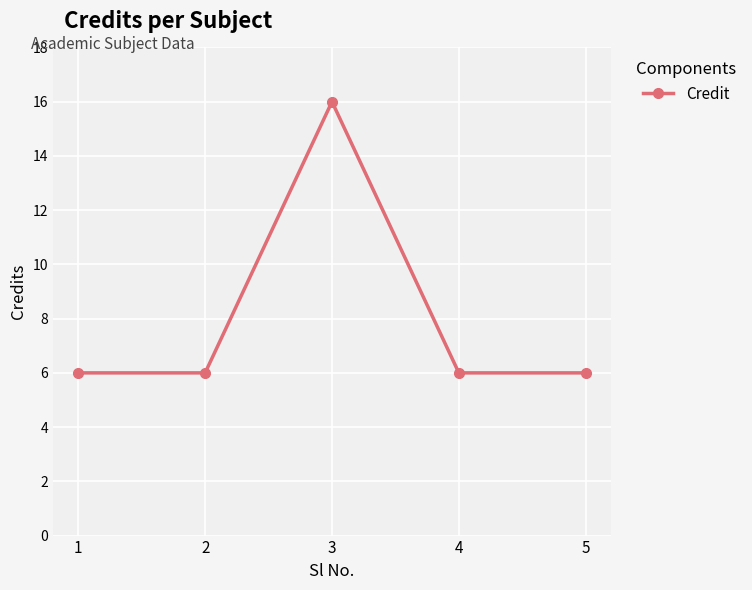

How many interior local peaks (higher than both neighbors) does the data have?

1